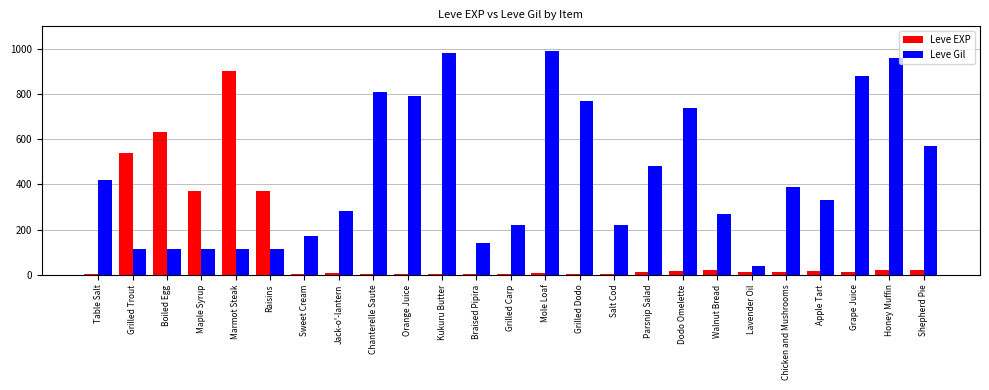

How many series are shown in this chart?

2